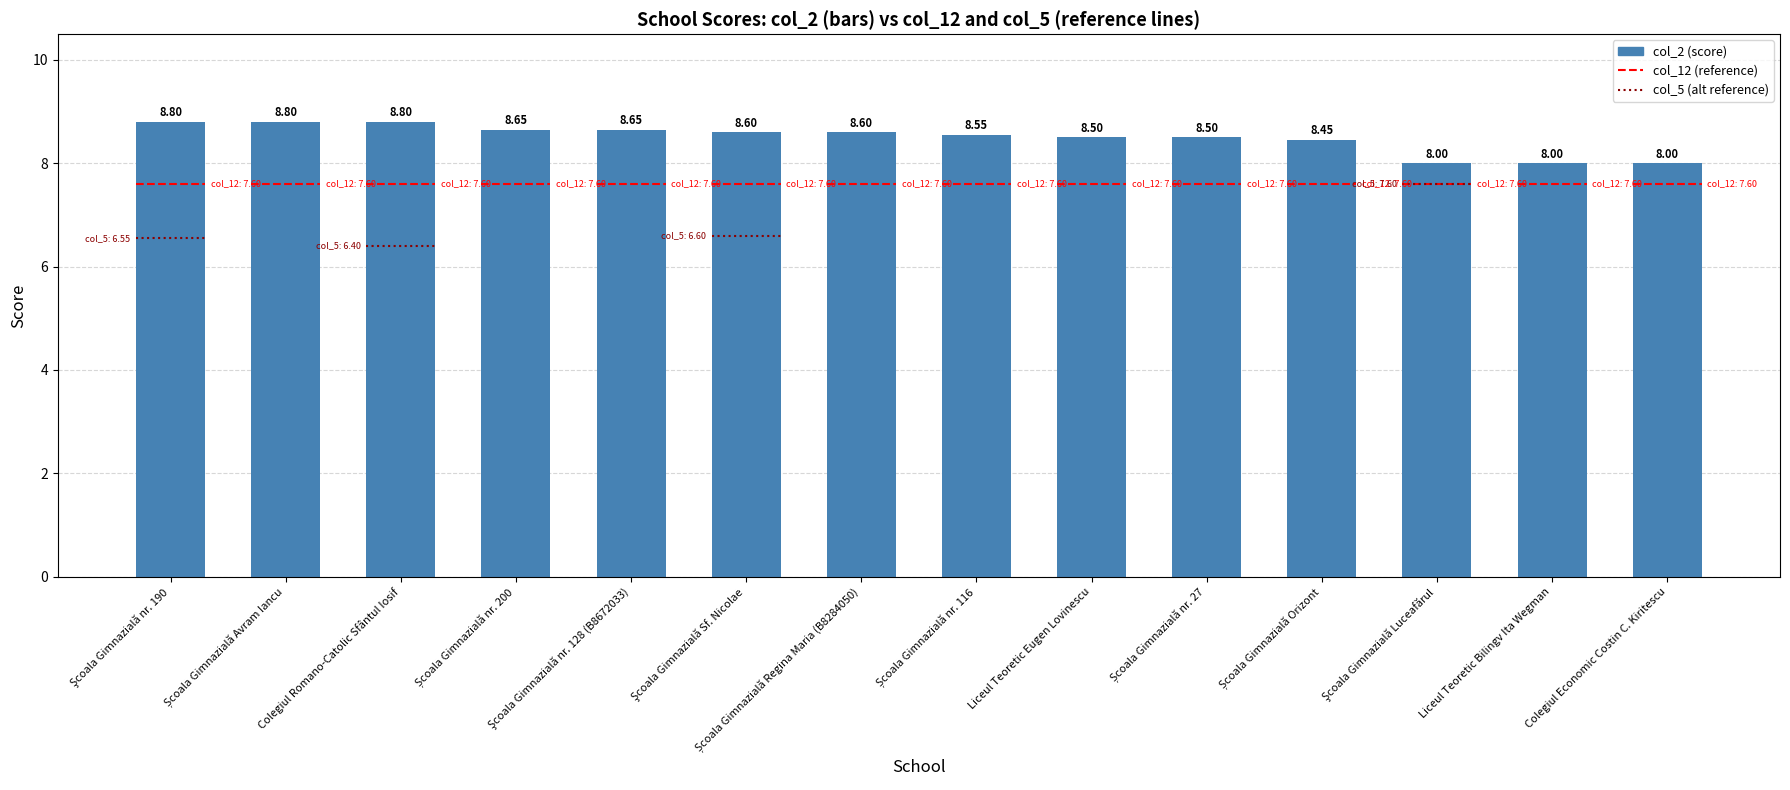

Rank the categories by value from lowest to highest.

Şcoala Gimnazială Luceafărul, Liceul Teoretic Bilingv Ita Wegman, Colegiul Economic Costin C. Kiritescu, Școala Gimnazială Orizont, Liceul Teoretic Eugen Lovinescu, Școala Gimnazială nr. 27, Școala Gimnazială nr. 116, Şcoala Gimnazială Sf. Nicolae, Școala Gimnazială Regina Maria (B8284050), Școala Gimnazială nr. 200, Şcoala Gimnazială nr. 128 (B8672033), Şcoala Gimnazială nr. 190, Școala Gimnazială Avram Iancu, Colegiul Romano-Catolic Sfântul Iosif